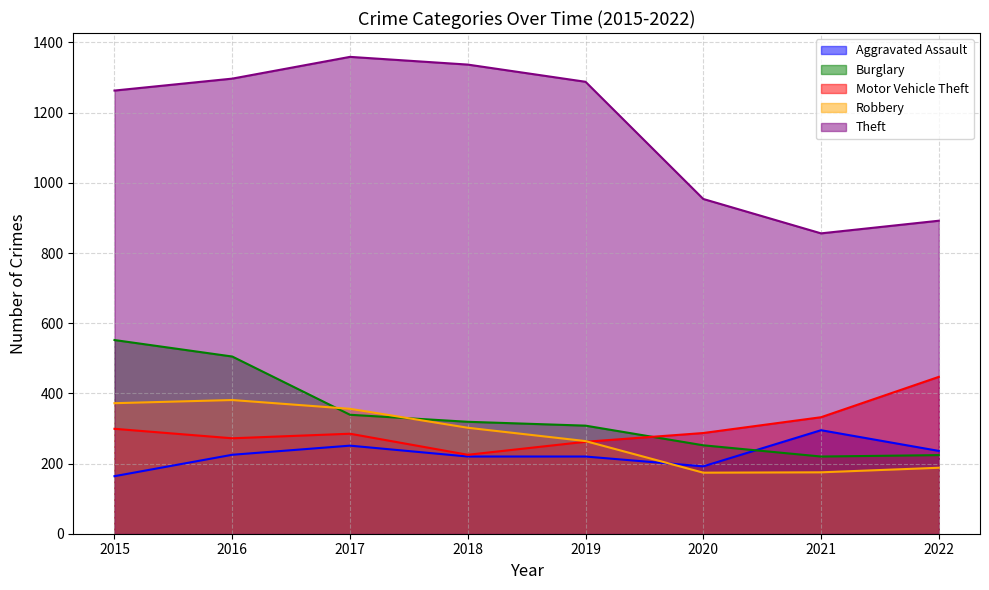

What are all the series names shown in the legend?

Aggravated Assault, Burglary, Motor Vehicle Theft, Robbery, Theft